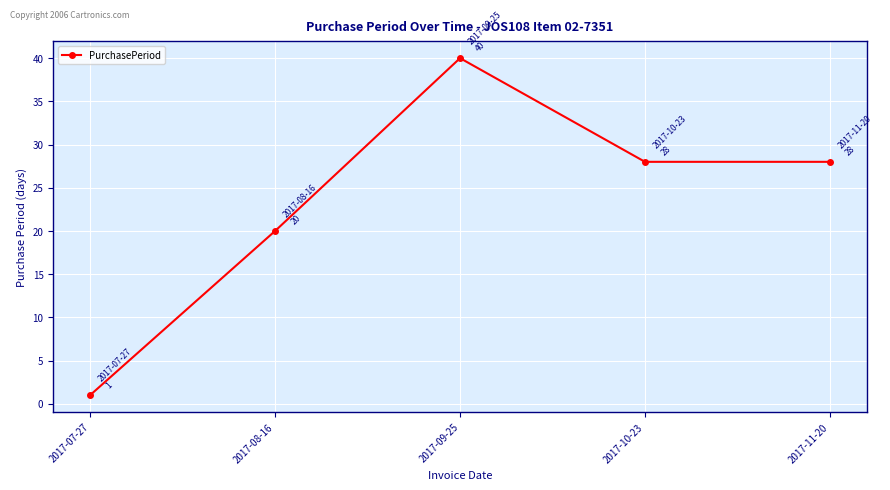

Count the number of categories in the chart.

5